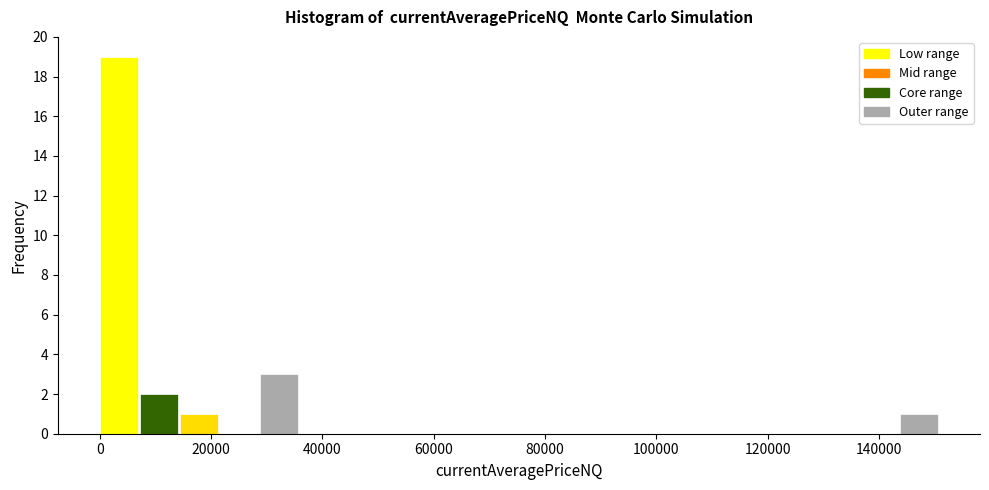

Around what value on the x-axis is the tallest bar? Give the approximate position of its centre, as read against the axis.

4000